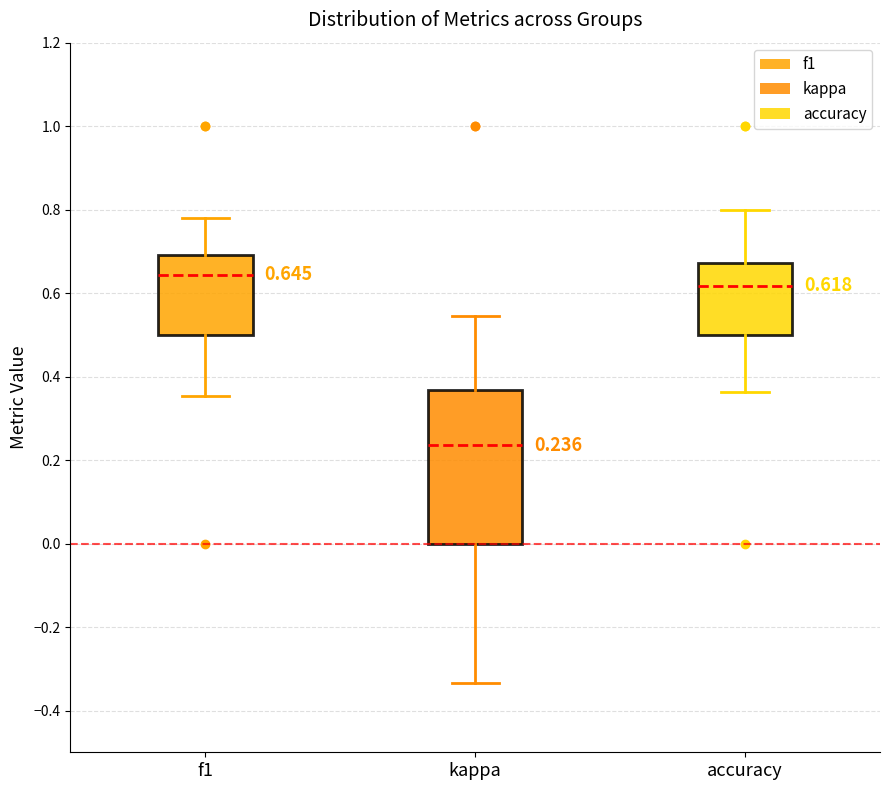

Which box has the lowest median line?

kappa